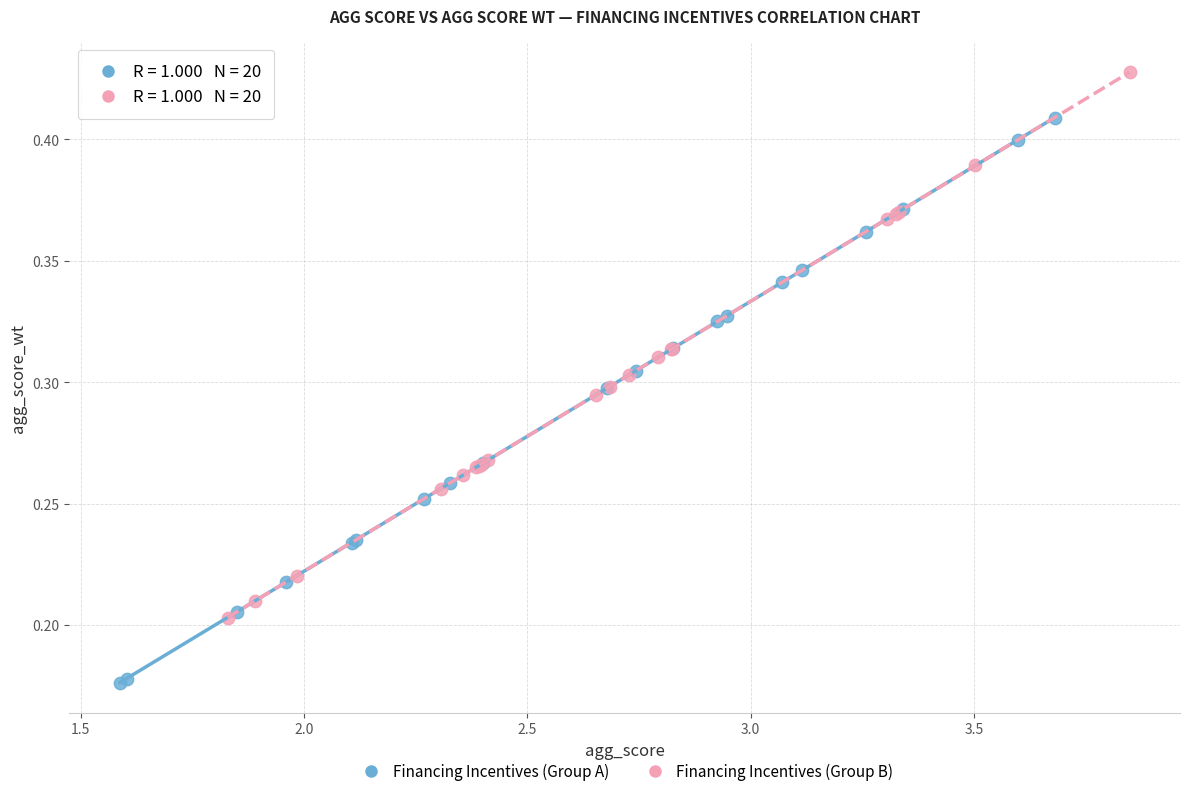

Which series contains the highest Y value?

Financing Incentives (Group B)